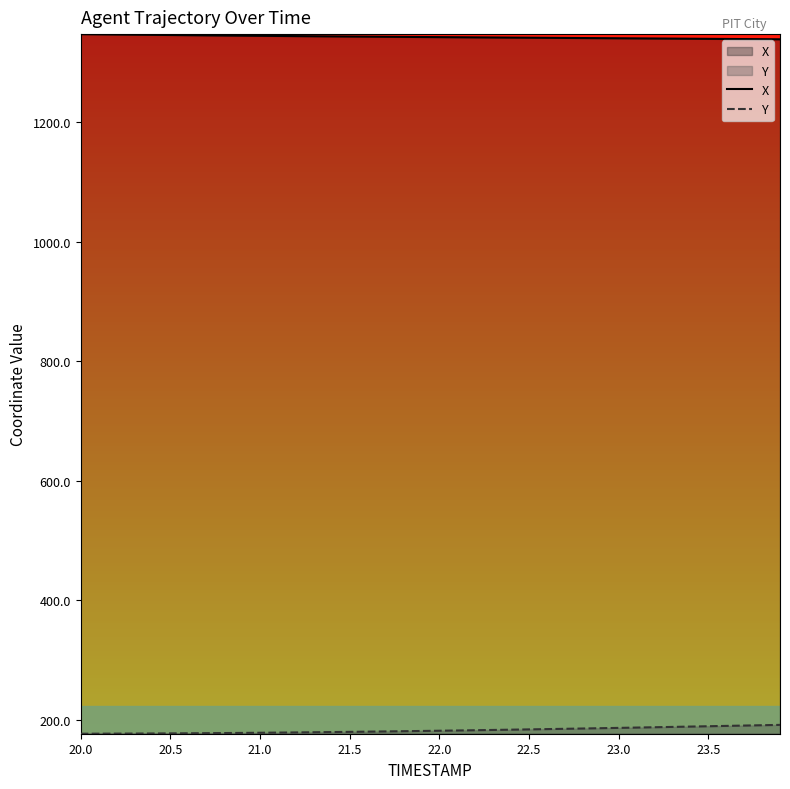

Rank the series by their maximum value, from highest to lowest.

X, Y